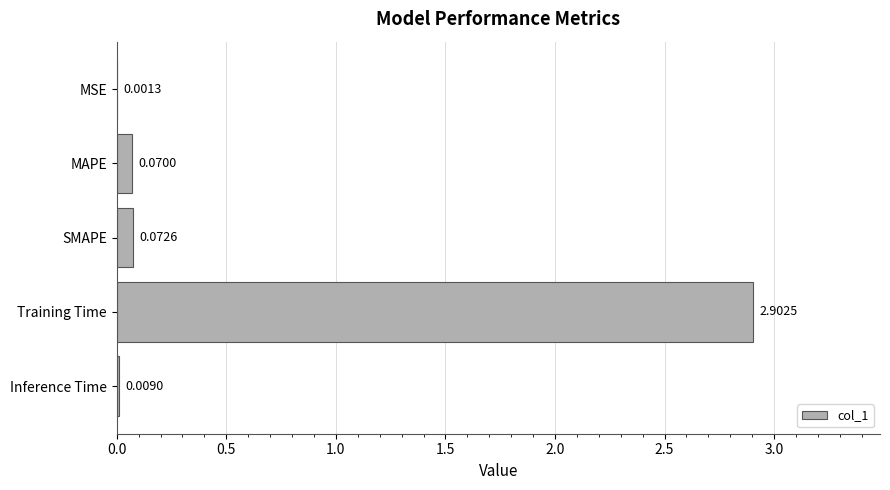

Where is the data nearest to the value 1?

SMAPE